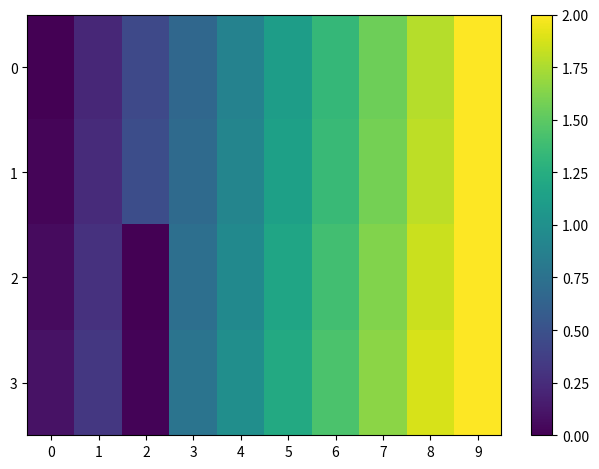

At which category does the chart reach its peak across all series?

9